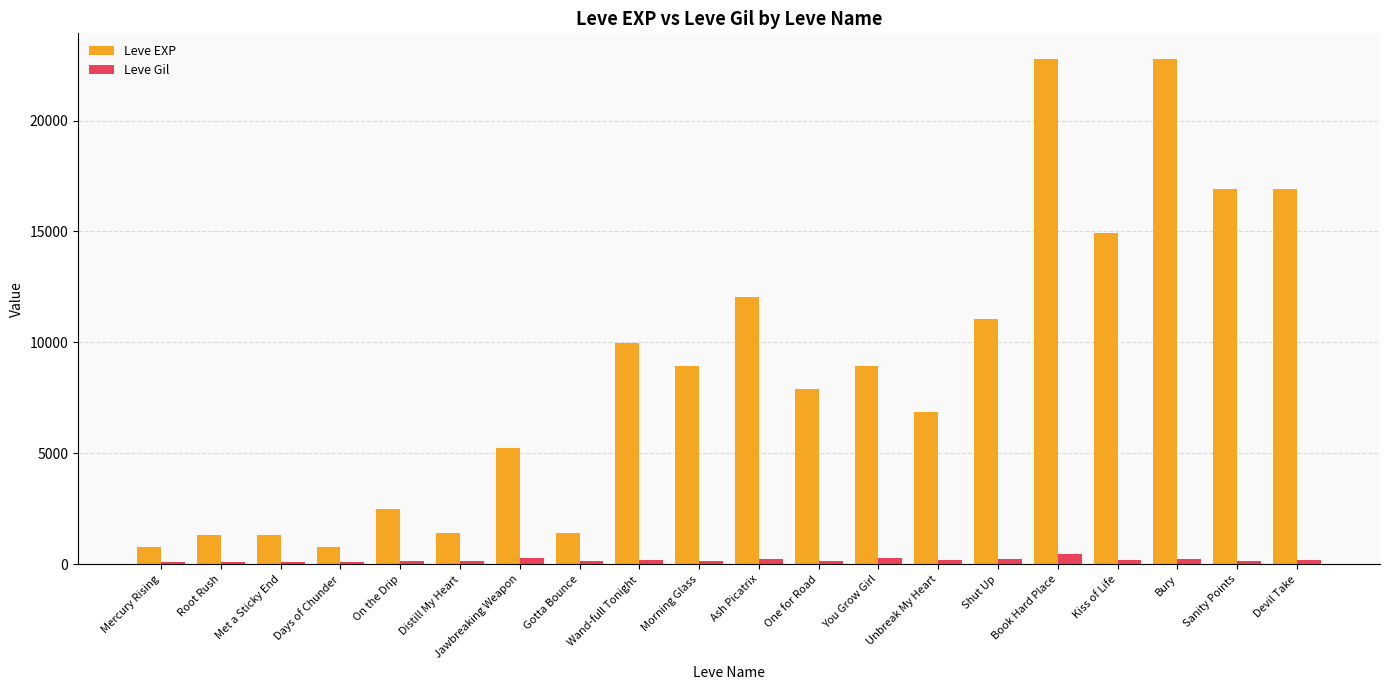

Rank the series by their average value, from highest to lowest.

Leve EXP, Leve Gil